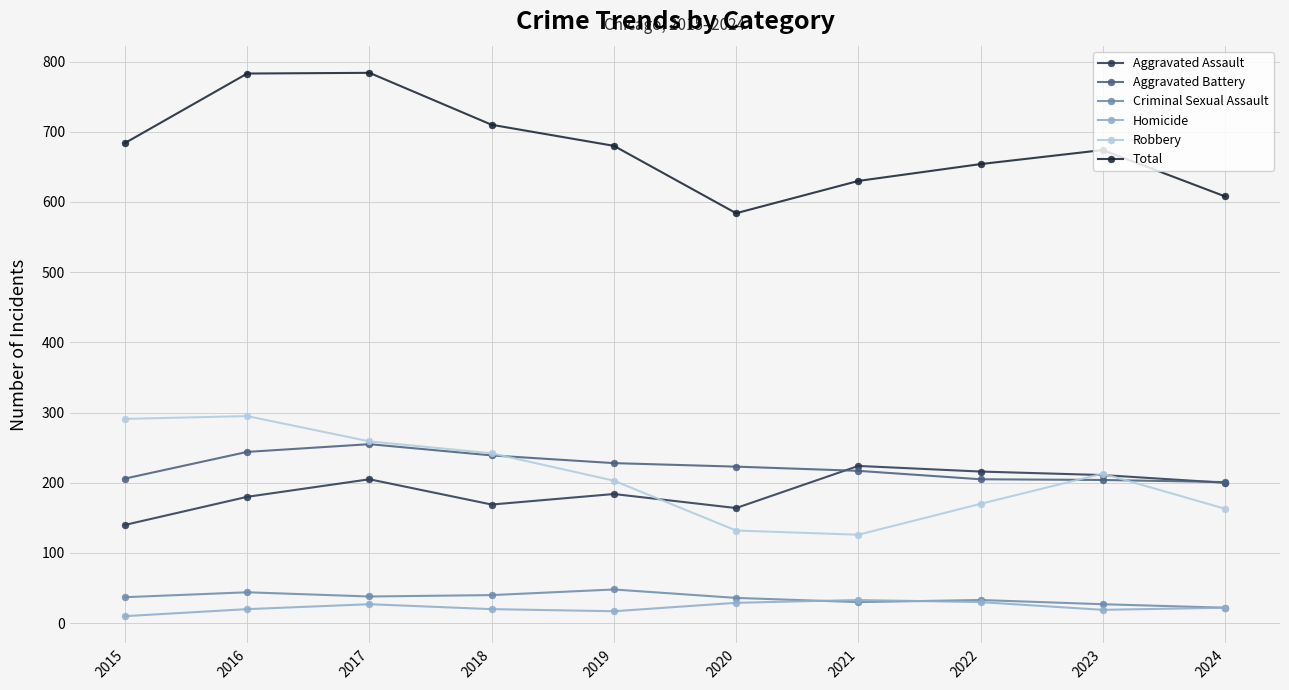

How many interior local peaks does the Aggravated Assault series have?

3